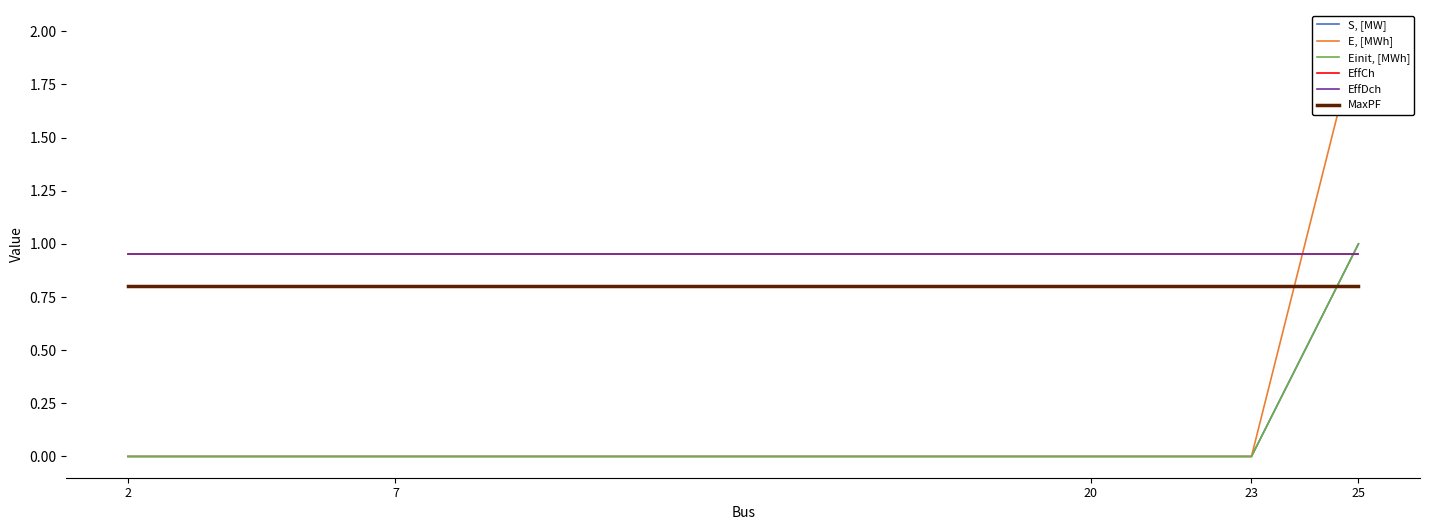

What is the sum of all E, [MWh] values?

2.0